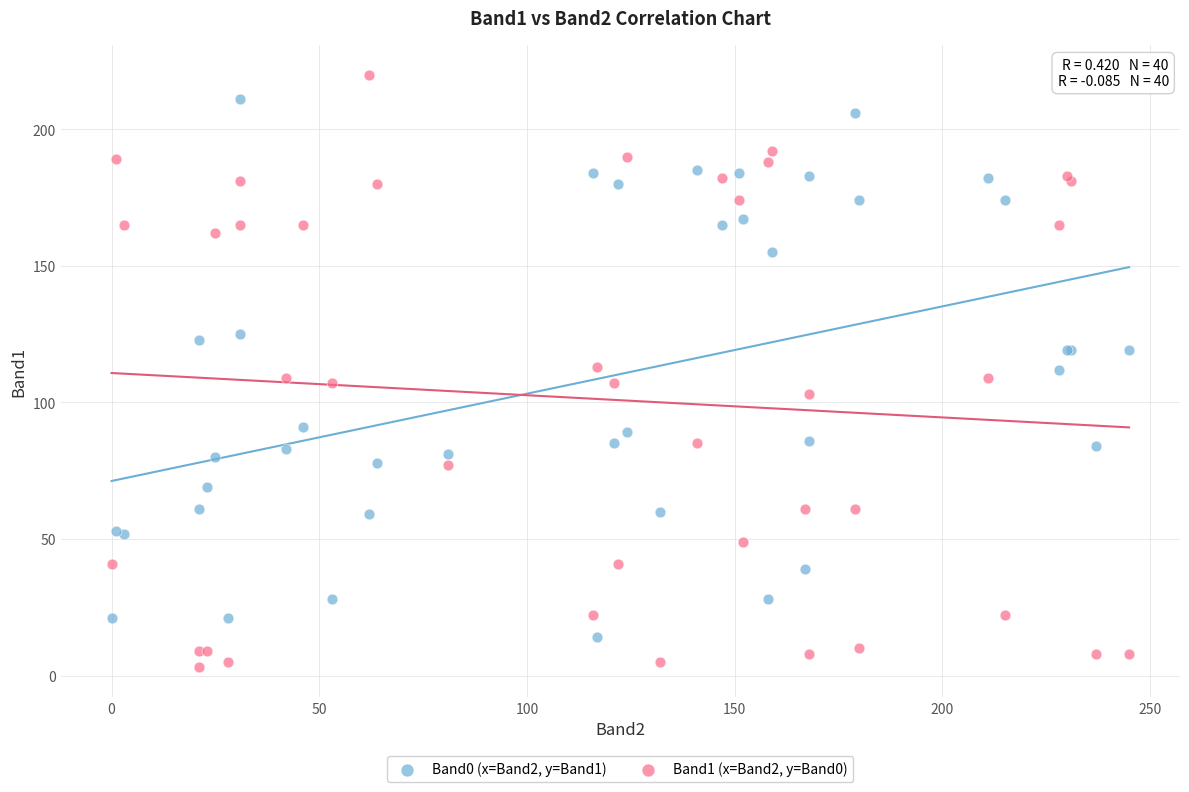

Which series reaches the minimum Y coordinate?

Band1 (x=Band2, y=Band0)